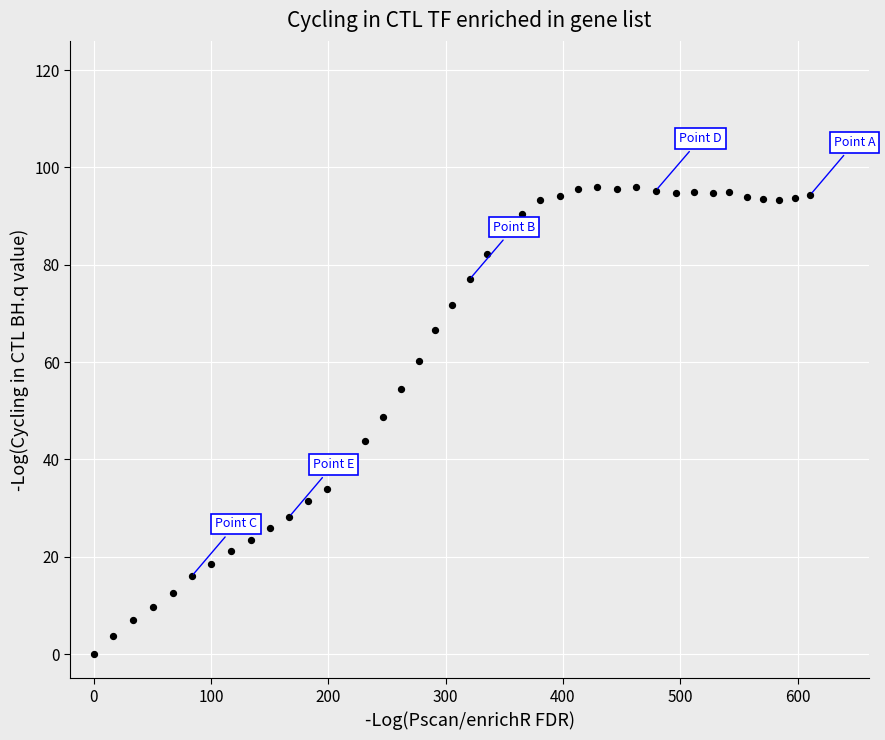

What is the range of X values (max minus min)?

610.9